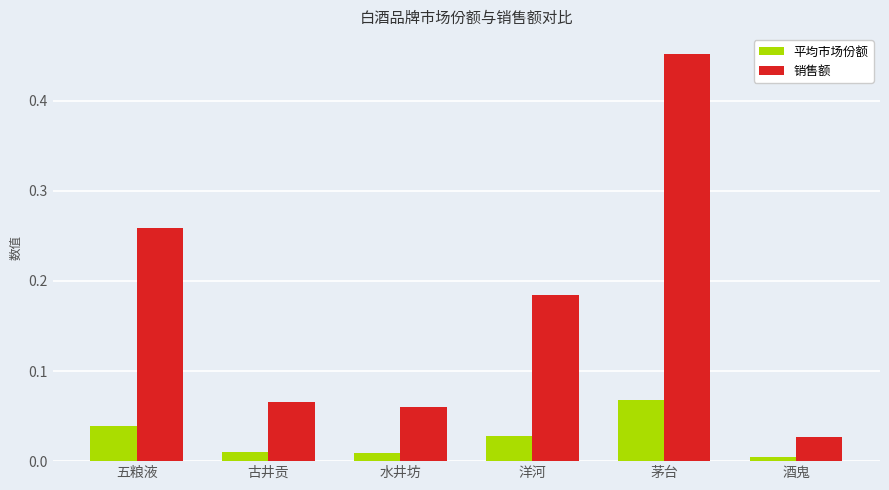

List the series in order of their peak value, lowest first.

平均市场份额, 销售额